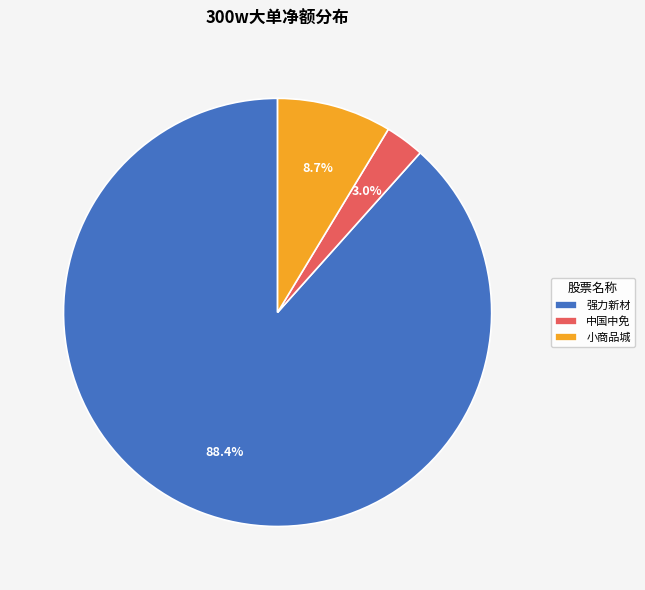

What is the ratio of the value at 强力新材 to the value at 小商品城?

10.2